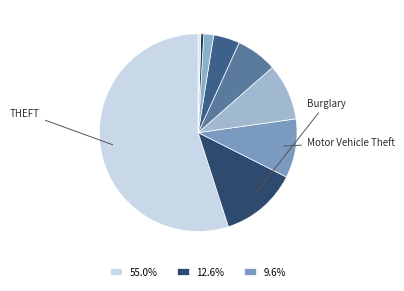

Count the number of slices in the pie.

9